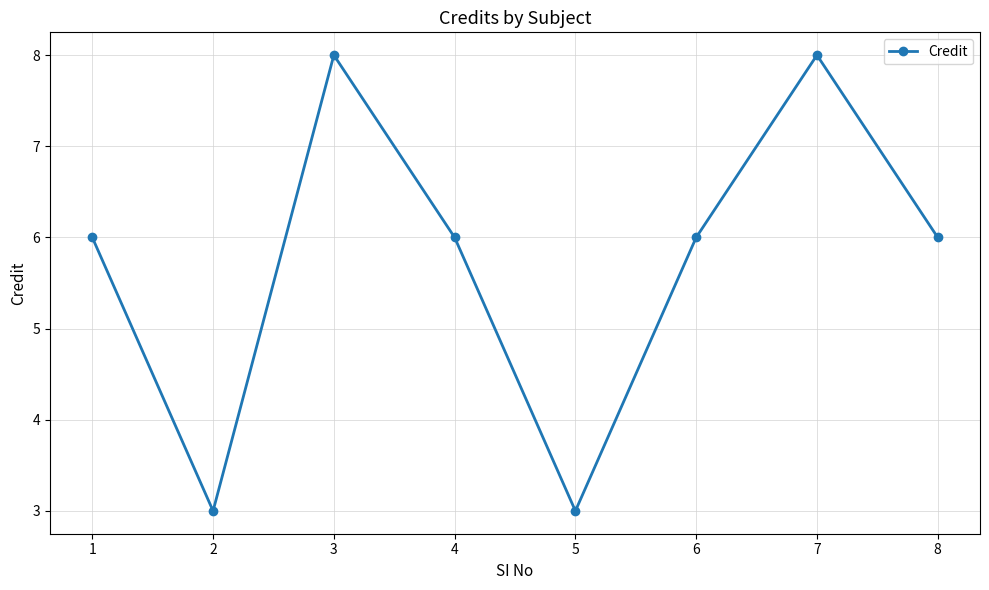

Reading left to right, list all the values displayed in this chart.

6	3	8	6	3	6	8	6